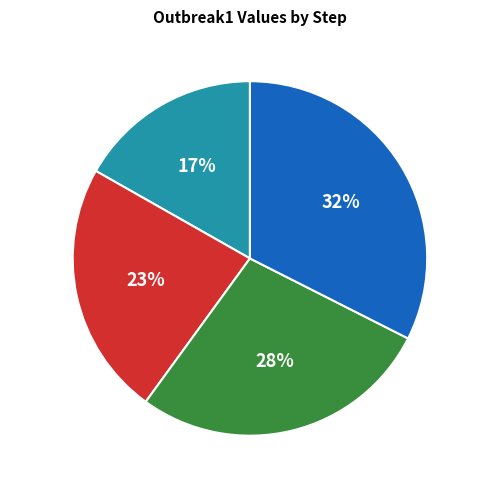

To the nearest percent, what is the average slice percentage?

25%